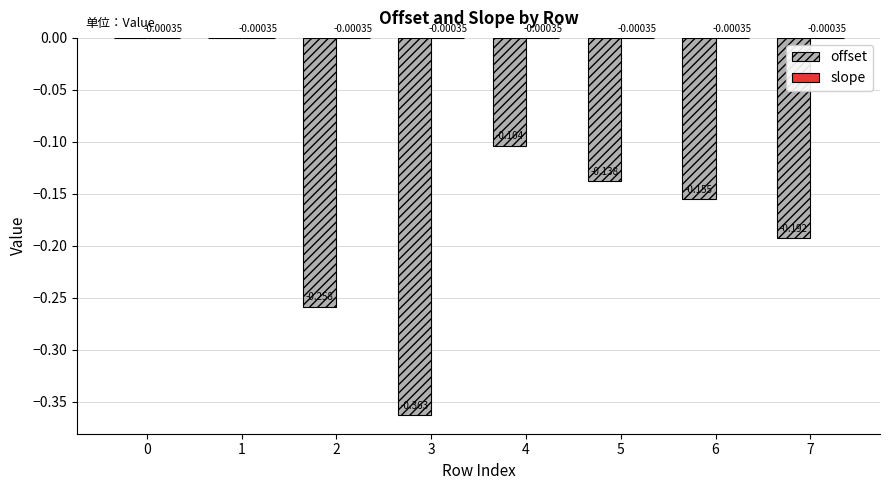

Which series changed the most between 4 and 7?

offset